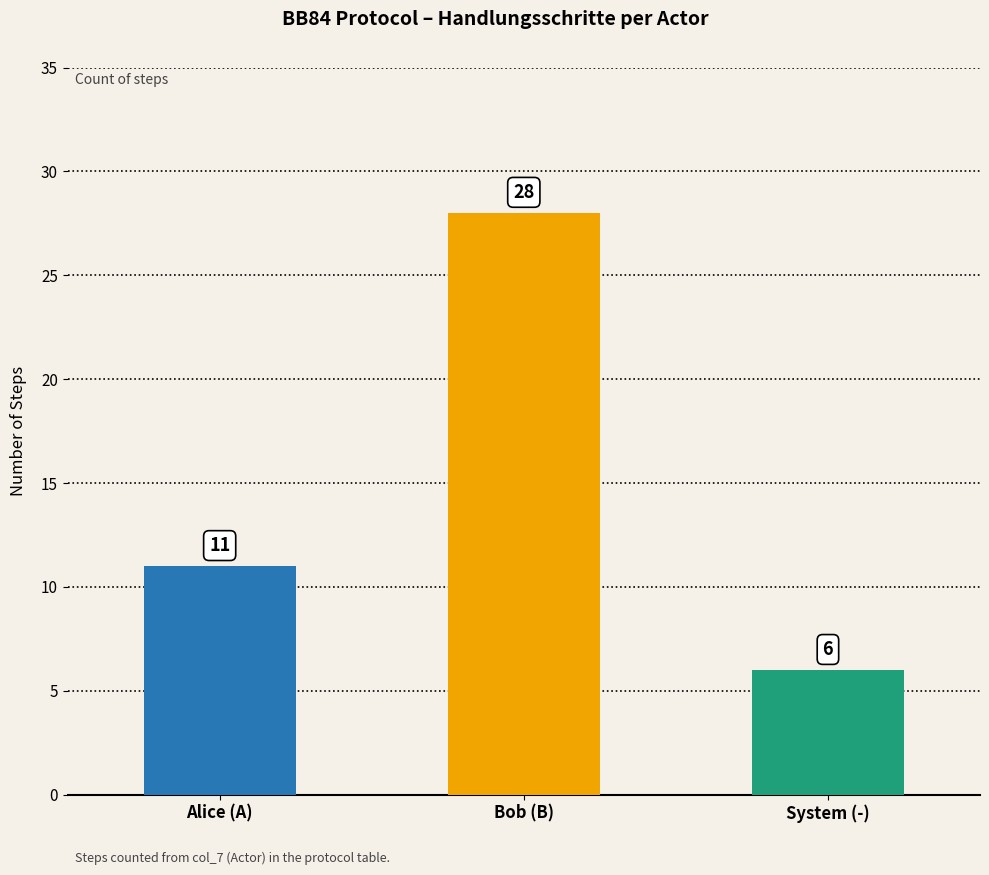

Are the bars horizontal?

No